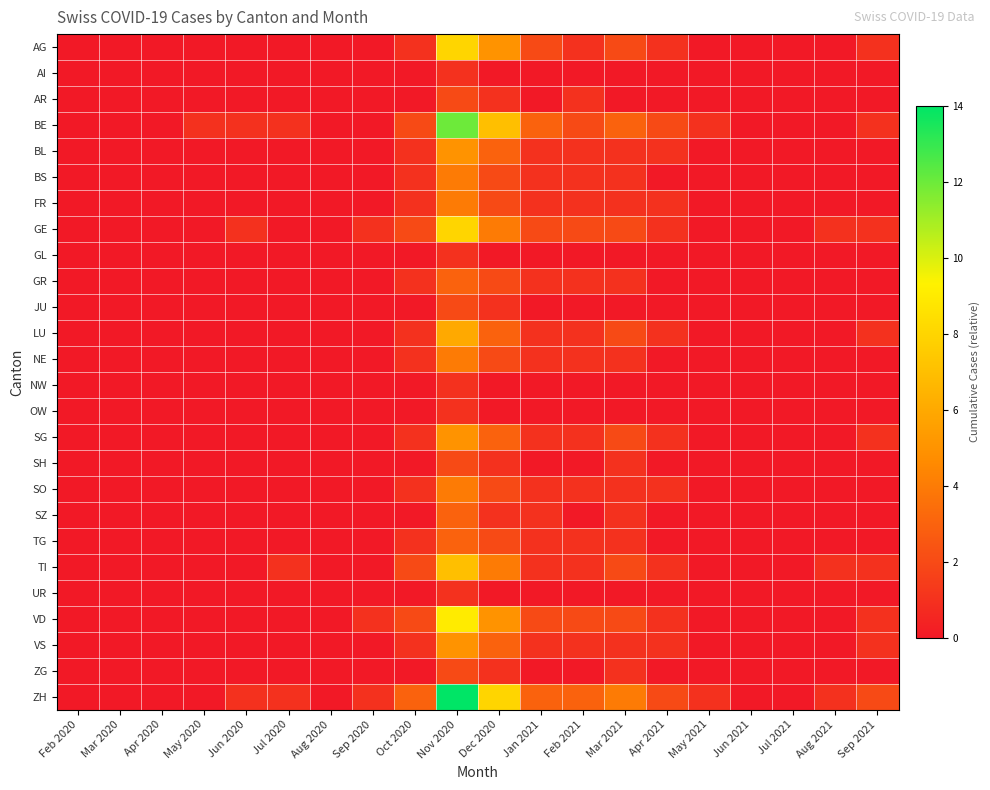

Reading right to left, extract all data points from this chart.

AG: Sep 2021=1	Aug 2021=0	Jul 2021=0	Jun 2021=0	May 2021=0	Apr 2021=1	Mar 2021=2	Feb 2021=1	Jan 2021=2	Dec 2020=5	Nov 2020=8	Oct 2020=1	Sep 2020=0	Aug 2020=0	Jul 2020=0	Jun 2020=0	May 2020=0	Apr 2020=0	Mar 2020=0	Feb 2020=0
AI: Sep 2021=0	Aug 2021=0	Jul 2021=0	Jun 2021=0	May 2021=0	Apr 2021=0	Mar 2021=0	Feb 2021=0	Jan 2021=0	Dec 2020=0	Nov 2020=1	Oct 2020=0	Sep 2020=0	Aug 2020=0	Jul 2020=0	Jun 2020=0	May 2020=0	Apr 2020=0	Mar 2020=0	Feb 2020=0
AR: Sep 2021=0	Aug 2021=0	Jul 2021=0	Jun 2021=0	May 2021=0	Apr 2021=0	Mar 2021=0	Feb 2021=1	Jan 2021=0	Dec 2020=1	Nov 2020=2	Oct 2020=0	Sep 2020=0	Aug 2020=0	Jul 2020=0	Jun 2020=0	May 2020=0	Apr 2020=0	Mar 2020=0	Feb 2020=0
BE: Sep 2021=1	Aug 2021=0	Jul 2021=0	Jun 2021=0	May 2021=1	Apr 2021=2	Mar 2021=3	Feb 2021=2	Jan 2021=3	Dec 2020=7	Nov 2020=12	Oct 2020=2	Sep 2020=0	Aug 2020=0	Jul 2020=1	Jun 2020=1	May 2020=1	Apr 2020=0	Mar 2020=0	Feb 2020=0
BL: Sep 2021=0	Aug 2021=0	Jul 2021=0	Jun 2021=0	May 2021=0	Apr 2021=1	Mar 2021=1	Feb 2021=1	Jan 2021=1	Dec 2020=3	Nov 2020=5	Oct 2020=1	Sep 2020=0	Aug 2020=0	Jul 2020=0	Jun 2020=0	May 2020=0	Apr 2020=0	Mar 2020=0	Feb 2020=0
BS: Sep 2021=0	Aug 2021=0	Jul 2021=0	Jun 2021=0	May 2021=0	Apr 2021=0	Mar 2021=1	Feb 2021=1	Jan 2021=1	Dec 2020=2	Nov 2020=4	Oct 2020=1	Sep 2020=0	Aug 2020=0	Jul 2020=0	Jun 2020=0	May 2020=0	Apr 2020=0	Mar 2020=0	Feb 2020=0
FR: Sep 2021=0	Aug 2021=0	Jul 2021=0	Jun 2021=0	May 2021=0	Apr 2021=1	Mar 2021=1	Feb 2021=1	Jan 2021=1	Dec 2020=2	Nov 2020=4	Oct 2020=1	Sep 2020=0	Aug 2020=0	Jul 2020=0	Jun 2020=0	May 2020=0	Apr 2020=0	Mar 2020=0	Feb 2020=0
GE: Sep 2021=1	Aug 2021=1	Jul 2021=0	Jun 2021=0	May 2021=0	Apr 2021=1	Mar 2021=2	Feb 2021=2	Jan 2021=2	Dec 2020=4	Nov 2020=8	Oct 2020=2	Sep 2020=1	Aug 2020=0	Jul 2020=0	Jun 2020=1	May 2020=0	Apr 2020=0	Mar 2020=0	Feb 2020=0
GL: Sep 2021=0	Aug 2021=0	Jul 2021=0	Jun 2021=0	May 2021=0	Apr 2021=0	Mar 2021=0	Feb 2021=0	Jan 2021=0	Dec 2020=0	Nov 2020=1	Oct 2020=0	Sep 2020=0	Aug 2020=0	Jul 2020=0	Jun 2020=0	May 2020=0	Apr 2020=0	Mar 2020=0	Feb 2020=0
GR: Sep 2021=0	Aug 2021=0	Jul 2021=0	Jun 2021=0	May 2021=0	Apr 2021=0	Mar 2021=1	Feb 2021=1	Jan 2021=1	Dec 2020=2	Nov 2020=3	Oct 2020=1	Sep 2020=0	Aug 2020=0	Jul 2020=0	Jun 2020=0	May 2020=0	Apr 2020=0	Mar 2020=0	Feb 2020=0
JU: Sep 2021=0	Aug 2021=0	Jul 2021=0	Jun 2021=0	May 2021=0	Apr 2021=0	Mar 2021=0	Feb 2021=0	Jan 2021=0	Dec 2020=1	Nov 2020=2	Oct 2020=0	Sep 2020=0	Aug 2020=0	Jul 2020=0	Jun 2020=0	May 2020=0	Apr 2020=0	Mar 2020=0	Feb 2020=0
LU: Sep 2021=1	Aug 2021=0	Jul 2021=0	Jun 2021=0	May 2021=0	Apr 2021=1	Mar 2021=2	Feb 2021=1	Jan 2021=1	Dec 2020=3	Nov 2020=6	Oct 2020=1	Sep 2020=0	Aug 2020=0	Jul 2020=0	Jun 2020=0	May 2020=0	Apr 2020=0	Mar 2020=0	Feb 2020=0
NE: Sep 2021=0	Aug 2021=0	Jul 2021=0	Jun 2021=0	May 2021=0	Apr 2021=0	Mar 2021=1	Feb 2021=1	Jan 2021=1	Dec 2020=2	Nov 2020=4	Oct 2020=1	Sep 2020=0	Aug 2020=0	Jul 2020=0	Jun 2020=0	May 2020=0	Apr 2020=0	Mar 2020=0	Feb 2020=0
NW: Sep 2021=0	Aug 2021=0	Jul 2021=0	Jun 2021=0	May 2021=0	Apr 2021=0	Mar 2021=0	Feb 2021=0	Jan 2021=0	Dec 2020=0	Nov 2020=1	Oct 2020=0	Sep 2020=0	Aug 2020=0	Jul 2020=0	Jun 2020=0	May 2020=0	Apr 2020=0	Mar 2020=0	Feb 2020=0
OW: Sep 2021=0	Aug 2021=0	Jul 2021=0	Jun 2021=0	May 2021=0	Apr 2021=0	Mar 2021=0	Feb 2021=0	Jan 2021=0	Dec 2020=0	Nov 2020=1	Oct 2020=0	Sep 2020=0	Aug 2020=0	Jul 2020=0	Jun 2020=0	May 2020=0	Apr 2020=0	Mar 2020=0	Feb 2020=0
SG: Sep 2021=1	Aug 2021=0	Jul 2021=0	Jun 2021=0	May 2021=0	Apr 2021=1	Mar 2021=2	Feb 2021=1	Jan 2021=1	Dec 2020=3	Nov 2020=5	Oct 2020=1	Sep 2020=0	Aug 2020=0	Jul 2020=0	Jun 2020=0	May 2020=0	Apr 2020=0	Mar 2020=0	Feb 2020=0
SH: Sep 2021=0	Aug 2021=0	Jul 2021=0	Jun 2021=0	May 2021=0	Apr 2021=0	Mar 2021=1	Feb 2021=0	Jan 2021=0	Dec 2020=1	Nov 2020=2	Oct 2020=0	Sep 2020=0	Aug 2020=0	Jul 2020=0	Jun 2020=0	May 2020=0	Apr 2020=0	Mar 2020=0	Feb 2020=0
SO: Sep 2021=0	Aug 2021=0	Jul 2021=0	Jun 2021=0	May 2021=0	Apr 2021=1	Mar 2021=1	Feb 2021=1	Jan 2021=1	Dec 2020=2	Nov 2020=4	Oct 2020=1	Sep 2020=0	Aug 2020=0	Jul 2020=0	Jun 2020=0	May 2020=0	Apr 2020=0	Mar 2020=0	Feb 2020=0
SZ: Sep 2021=0	Aug 2021=0	Jul 2021=0	Jun 2021=0	May 2021=0	Apr 2021=0	Mar 2021=1	Feb 2021=0	Jan 2021=1	Dec 2020=1	Nov 2020=3	Oct 2020=0	Sep 2020=0	Aug 2020=0	Jul 2020=0	Jun 2020=0	May 2020=0	Apr 2020=0	Mar 2020=0	Feb 2020=0
TG: Sep 2021=0	Aug 2021=0	Jul 2021=0	Jun 2021=0	May 2021=0	Apr 2021=0	Mar 2021=1	Feb 2021=1	Jan 2021=1	Dec 2020=2	Nov 2020=3	Oct 2020=1	Sep 2020=0	Aug 2020=0	Jul 2020=0	Jun 2020=0	May 2020=0	Apr 2020=0	Mar 2020=0	Feb 2020=0
TI: Sep 2021=1	Aug 2021=1	Jul 2021=0	Jun 2021=0	May 2021=0	Apr 2021=1	Mar 2021=2	Feb 2021=1	Jan 2021=1	Dec 2020=4	Nov 2020=7	Oct 2020=2	Sep 2020=0	Aug 2020=0	Jul 2020=1	Jun 2020=0	May 2020=0	Apr 2020=0	Mar 2020=0	Feb 2020=0
UR: Sep 2021=0	Aug 2021=0	Jul 2021=0	Jun 2021=0	May 2021=0	Apr 2021=0	Mar 2021=0	Feb 2021=0	Jan 2021=0	Dec 2020=0	Nov 2020=1	Oct 2020=0	Sep 2020=0	Aug 2020=0	Jul 2020=0	Jun 2020=0	May 2020=0	Apr 2020=0	Mar 2020=0	Feb 2020=0
VD: Sep 2021=1	Aug 2021=0	Jul 2021=0	Jun 2021=0	May 2021=0	Apr 2021=1	Mar 2021=2	Feb 2021=2	Jan 2021=2	Dec 2020=5	Nov 2020=9	Oct 2020=2	Sep 2020=1	Aug 2020=0	Jul 2020=0	Jun 2020=0	May 2020=0	Apr 2020=0	Mar 2020=0	Feb 2020=0
VS: Sep 2021=1	Aug 2021=0	Jul 2021=0	Jun 2021=0	May 2021=0	Apr 2021=1	Mar 2021=1	Feb 2021=1	Jan 2021=1	Dec 2020=3	Nov 2020=5	Oct 2020=1	Sep 2020=0	Aug 2020=0	Jul 2020=0	Jun 2020=0	May 2020=0	Apr 2020=0	Mar 2020=0	Feb 2020=0
ZG: Sep 2021=0	Aug 2021=0	Jul 2021=0	Jun 2021=0	May 2021=0	Apr 2021=0	Mar 2021=1	Feb 2021=0	Jan 2021=0	Dec 2020=1	Nov 2020=2	Oct 2020=0	Sep 2020=0	Aug 2020=0	Jul 2020=0	Jun 2020=0	May 2020=0	Apr 2020=0	Mar 2020=0	Feb 2020=0
ZH: Sep 2021=2	Aug 2021=1	Jul 2021=0	Jun 2021=0	May 2021=1	Apr 2021=2	Mar 2021=4	Feb 2021=3	Jan 2021=3	Dec 2020=8	Nov 2020=14	Oct 2020=3	Sep 2020=1	Aug 2020=0	Jul 2020=1	Jun 2020=1	May 2020=0	Apr 2020=0	Mar 2020=0	Feb 2020=0